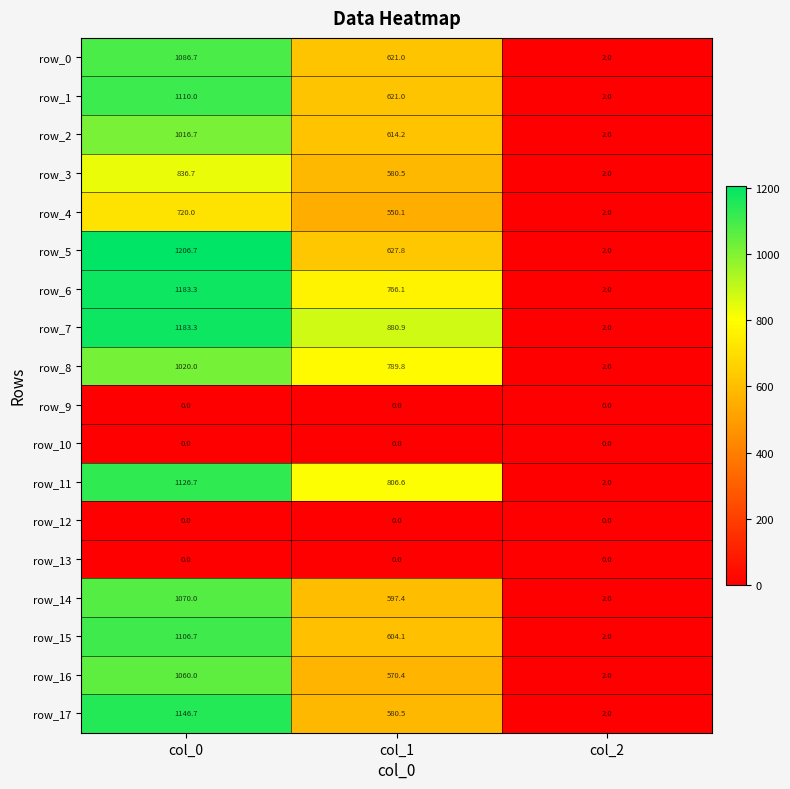

Which series has the widest spread of values?

row_5